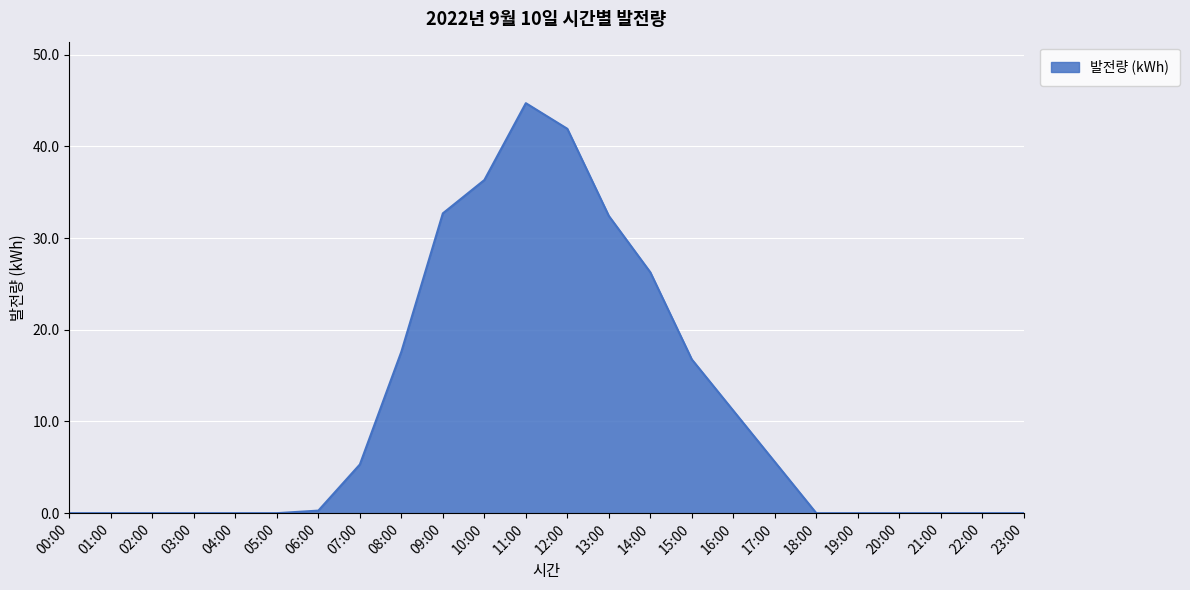

How many lines are shown in the chart?

1